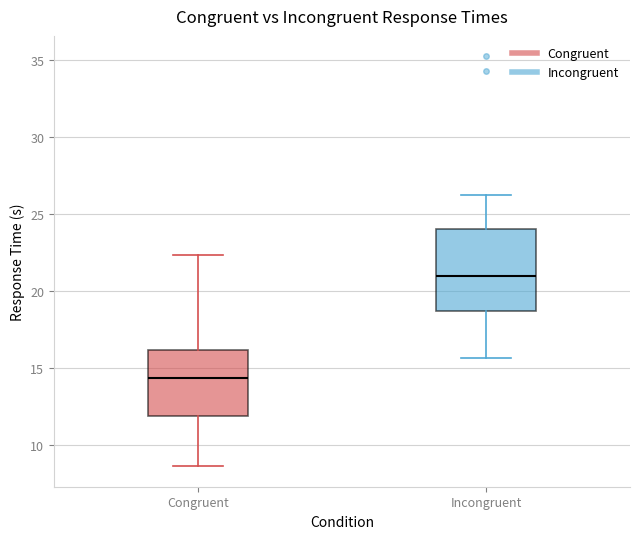

Reading left to right, read every box against the y-axis: the position of its median line, the range the box covers, and the ends of its whiskers. The values are not printed on the chart, so give them approximately, as read against the axis.

Congruent: median 14.5, box 12.0 to 16.0, whiskers 8.5 to 22.5
Incongruent: median 21.0, box 18.5 to 24.0, whiskers 15.5 to 26.5